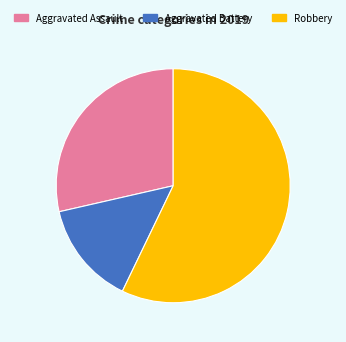

Is there a majority slice in this chart?

Yes